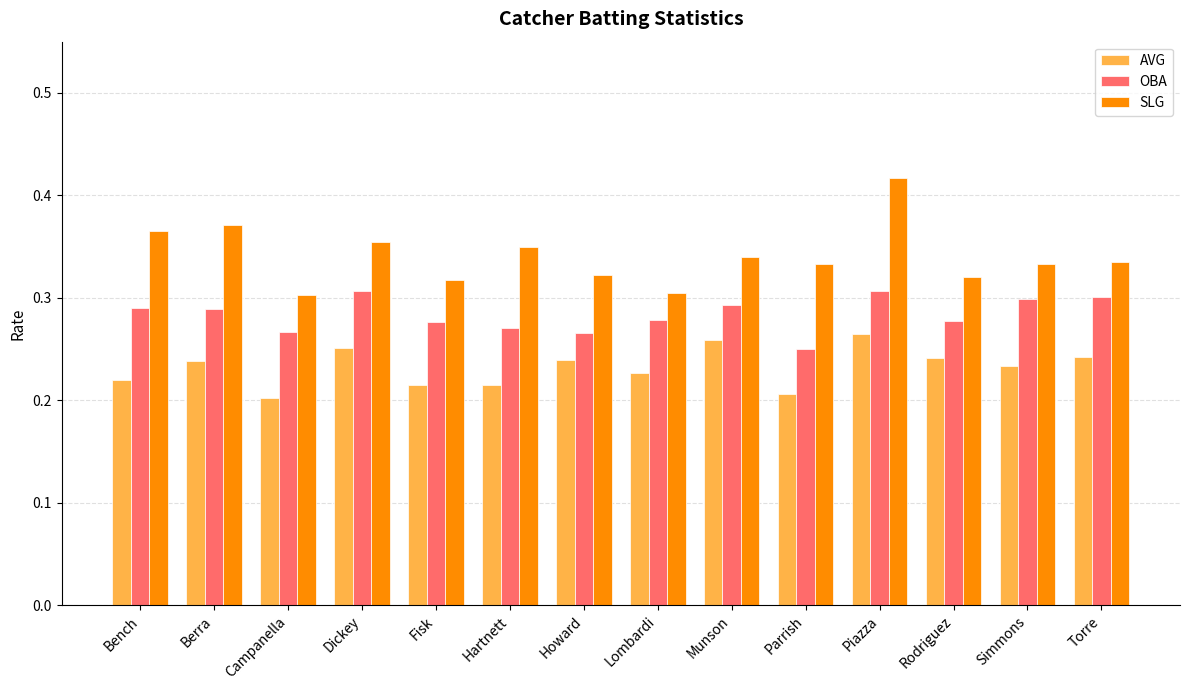

Rank the series at Berra from highest to lowest value.

SLG, OBA, AVG